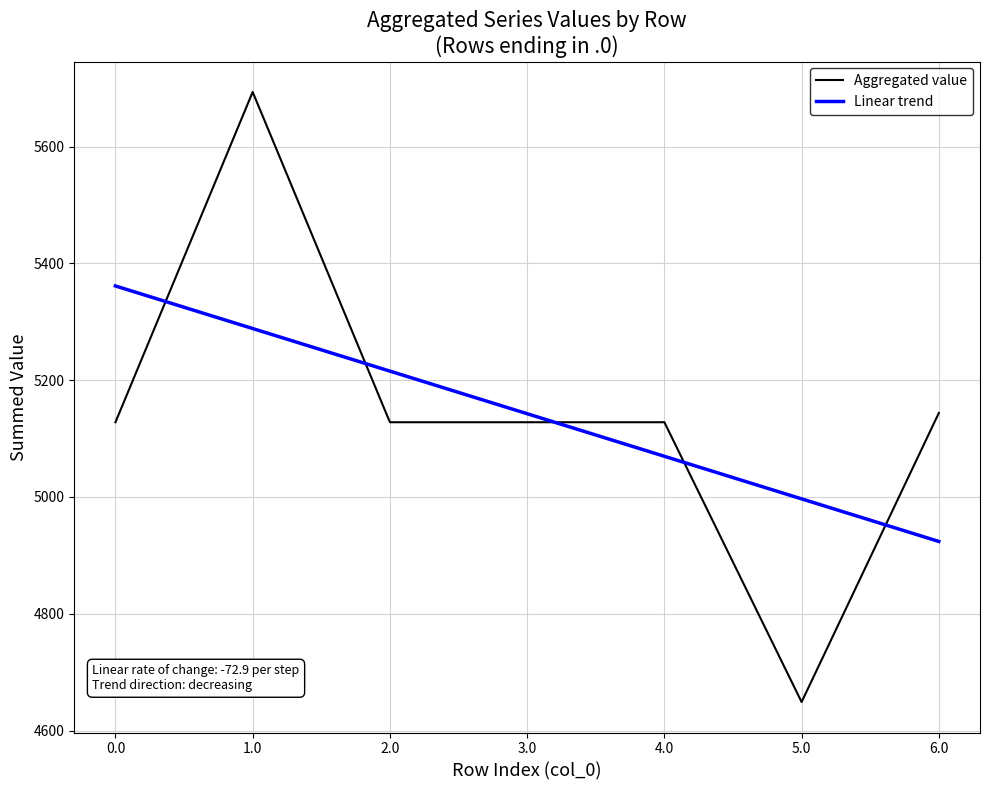

What is the total value across all series at 0.0?

10489.4